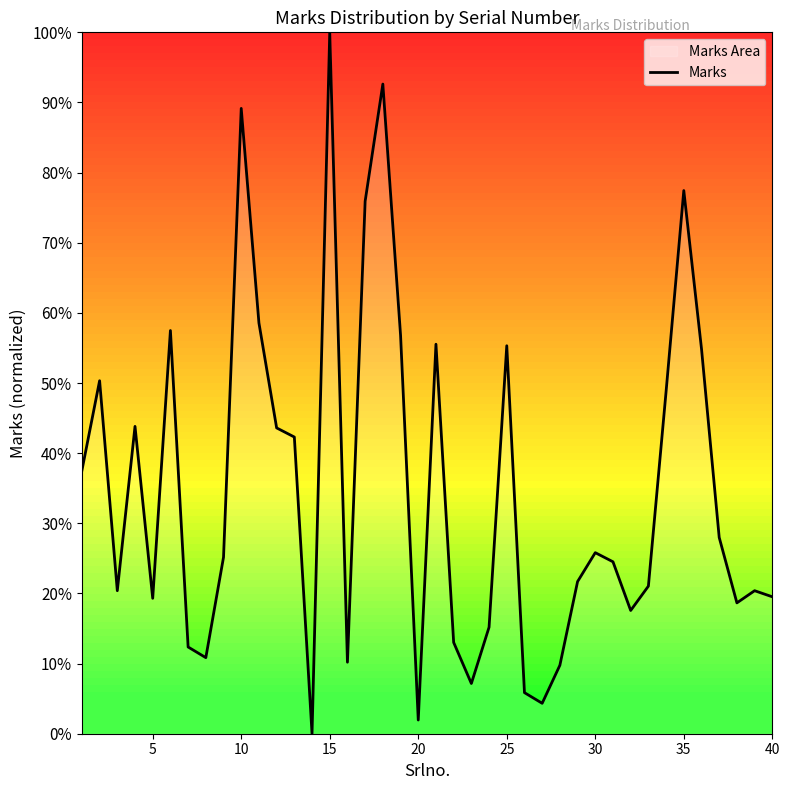

What is the difference between the maximum and minimum values?

100.0